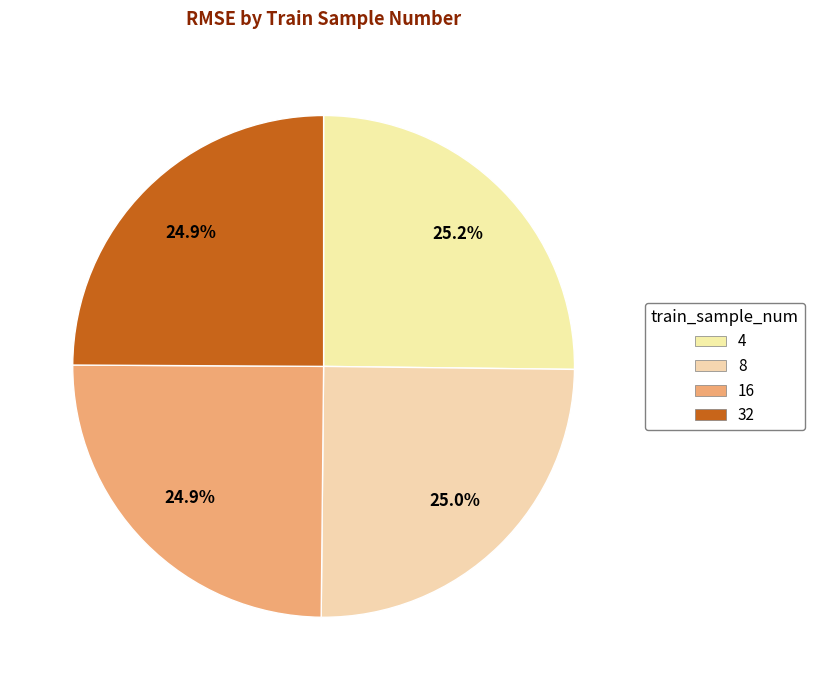

What is the smallest slice in the pie chart?

32